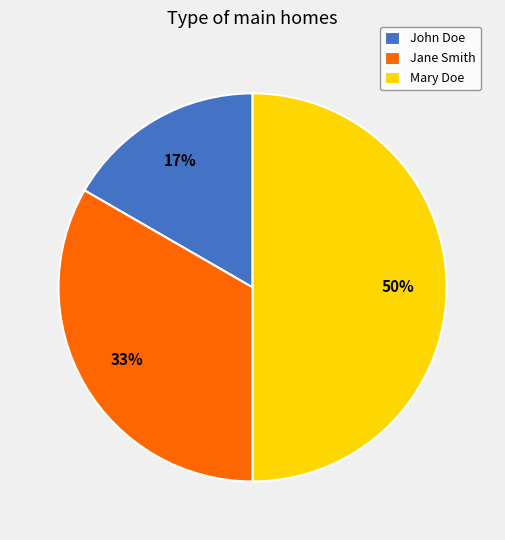

Do Jane Smith and Mary Doe together represent more than half of the pie?

Yes